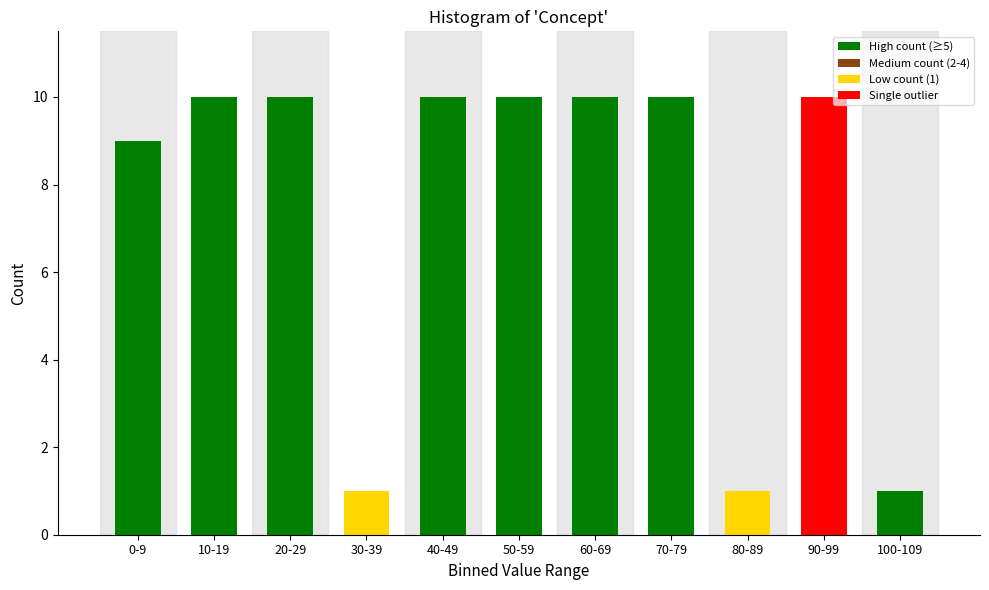

Reading left to right, extract all data points from this chart.

9	10	10	1	10	10	10	10	1	10	1